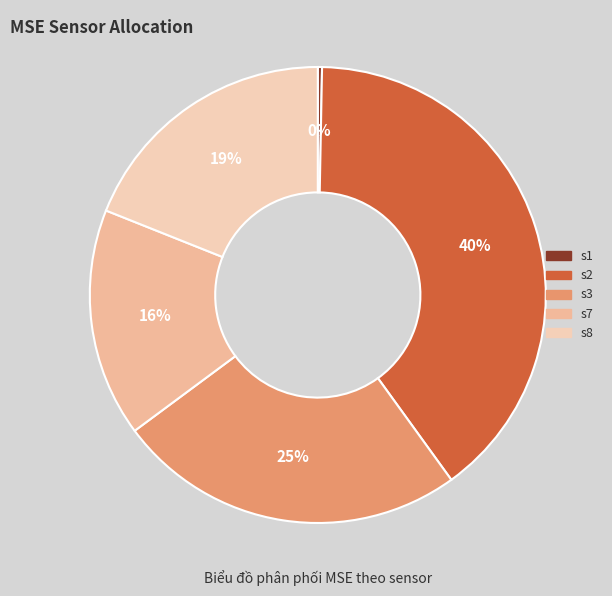

True or false: s1 accounts for 0% of the total.

True